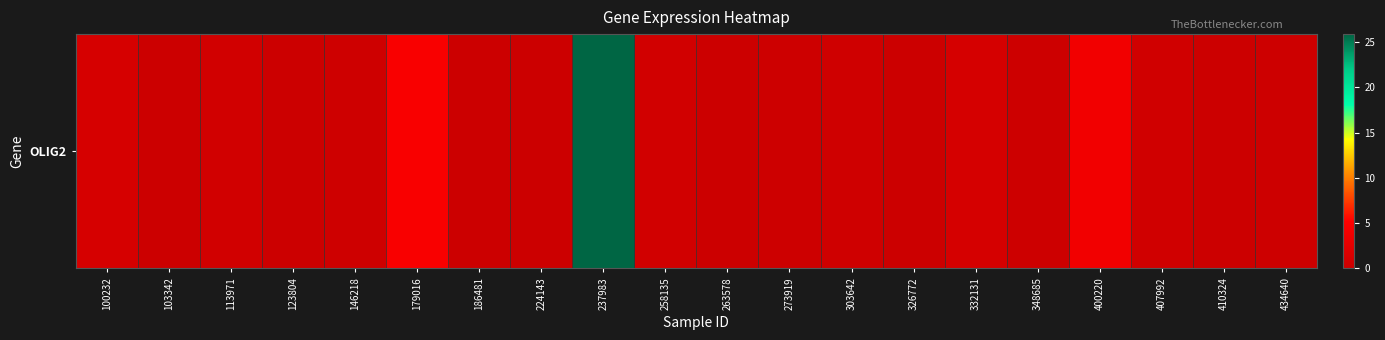

What is the greatest value displayed?

25.9